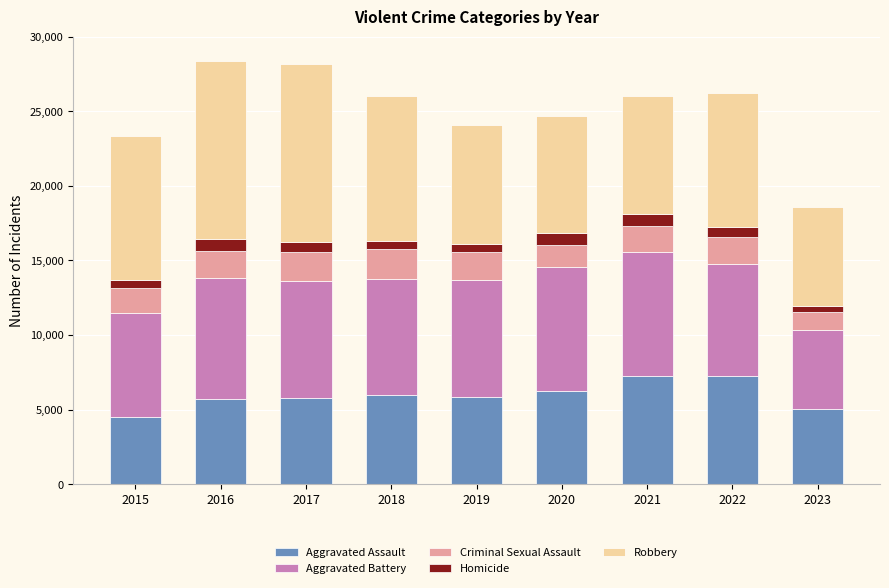

What is the highest value of the Aggravated Assault series?

7280